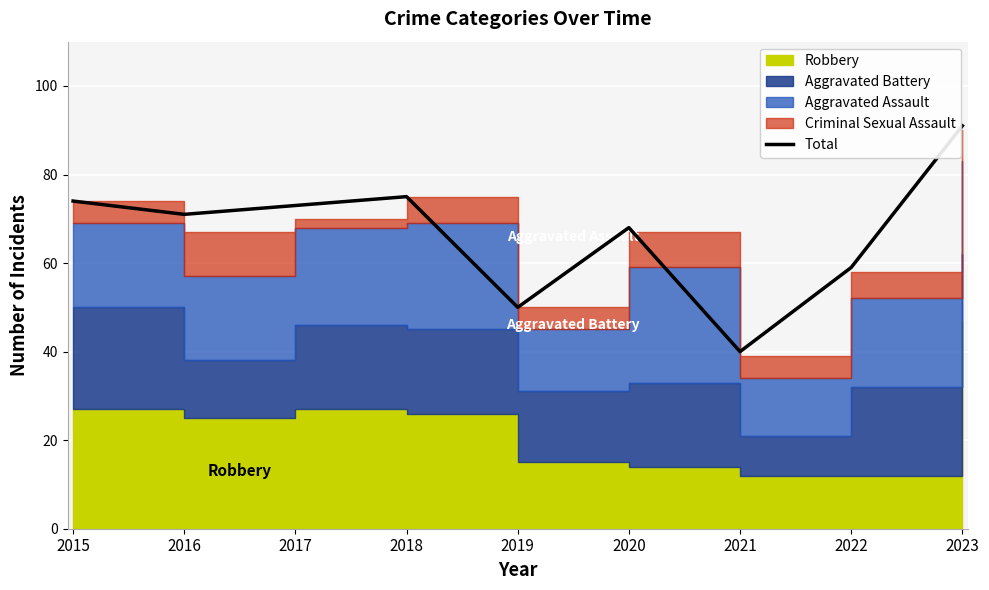

How many lines are shown in the chart?

1